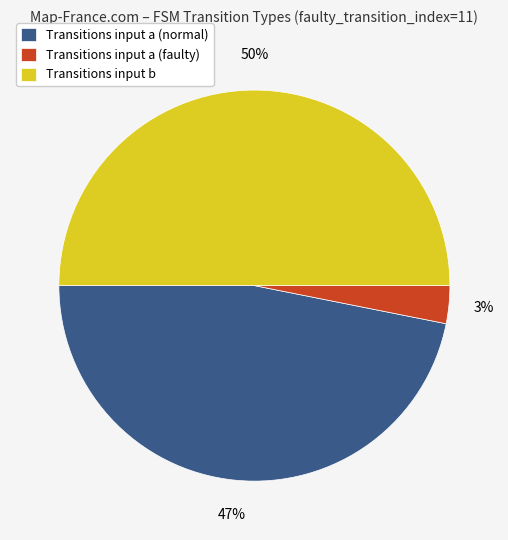

Between Transitions input a (normal) and Transitions input a (faulty), which is larger?

Transitions input a (normal)